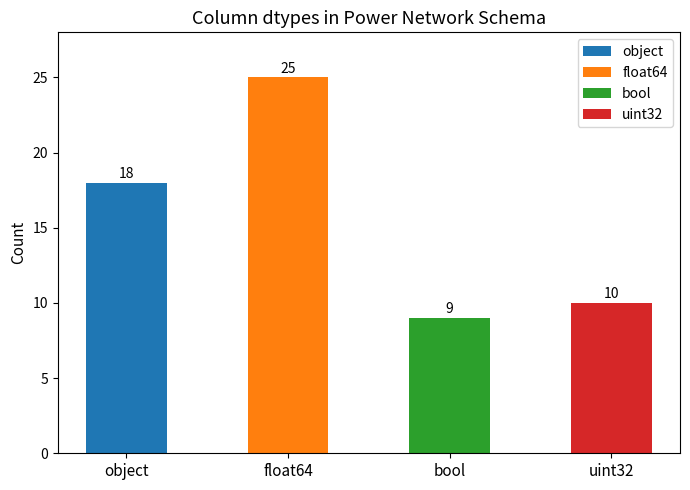

What is the greatest value displayed?

25